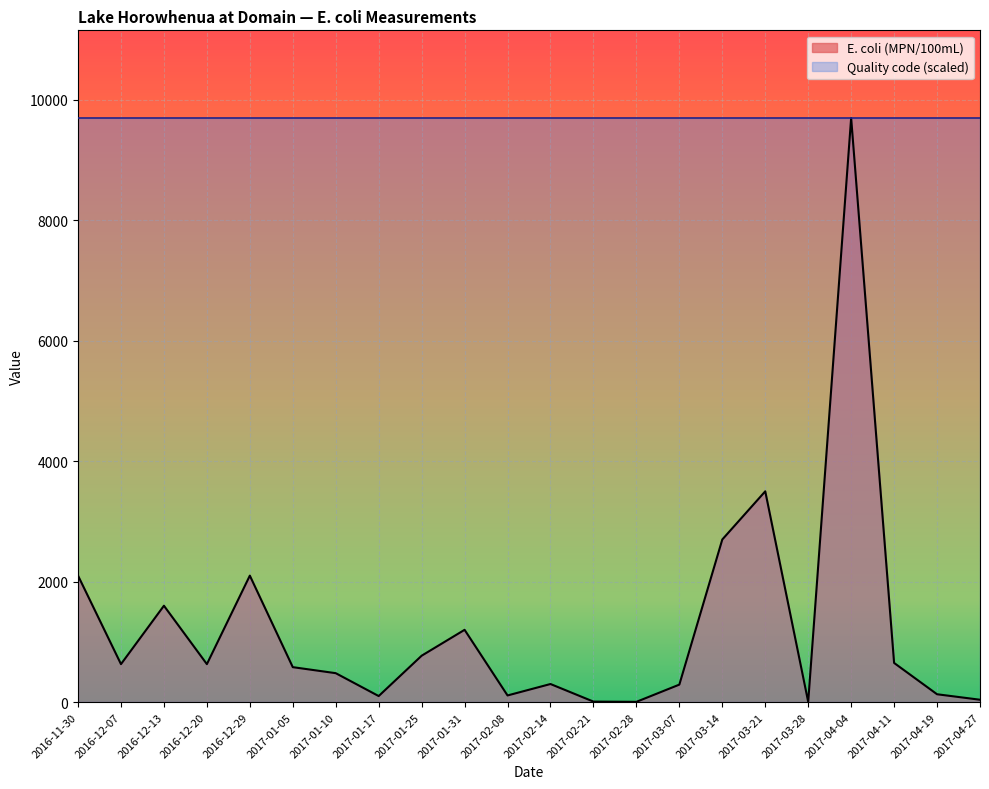

The value of Quality code (scaled) at 2017-01-31 is 9700. True or false?

True